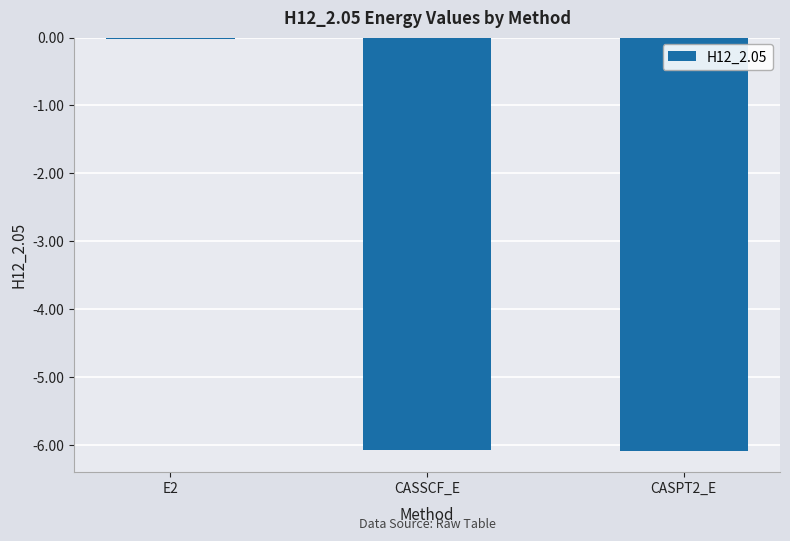

The chart shows a value of -6.1 at CASPT2_E. True or false?

True